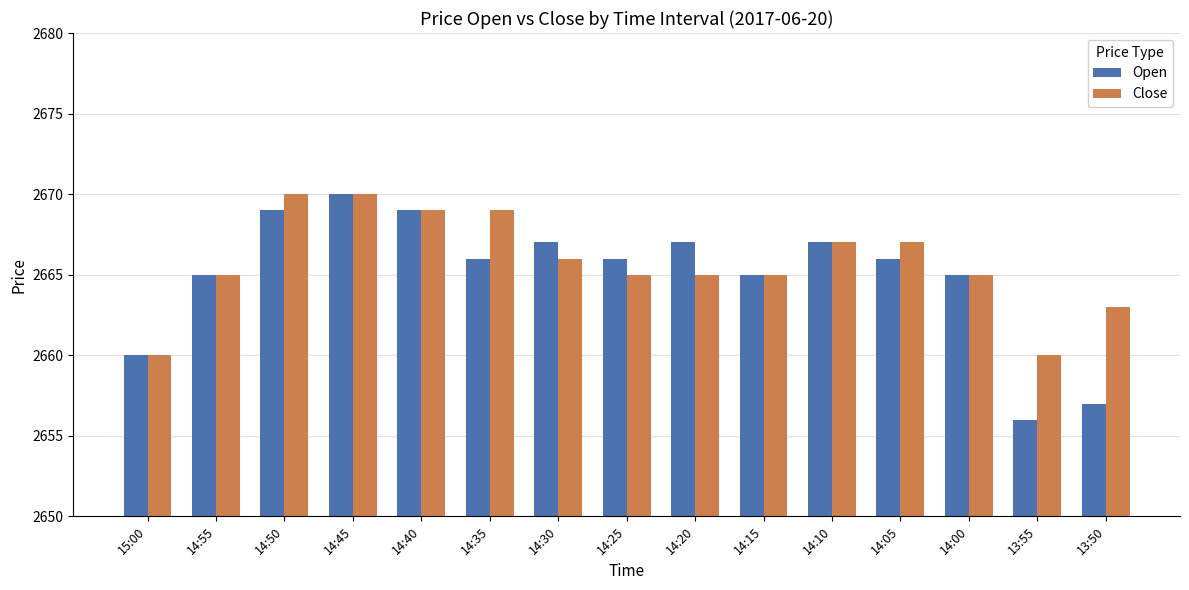

What is the approximate value of Close at 14:55?

2665